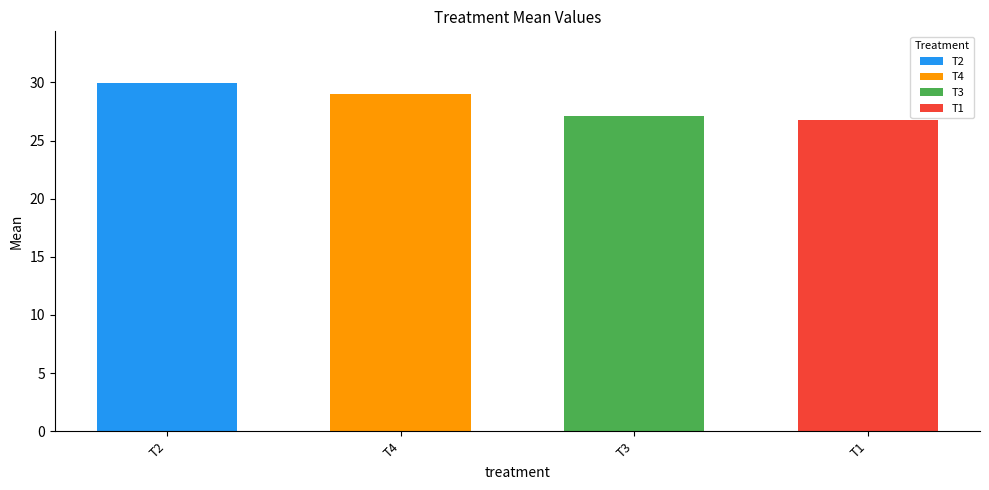

What is the difference between the values at T3 and T2?

2.8